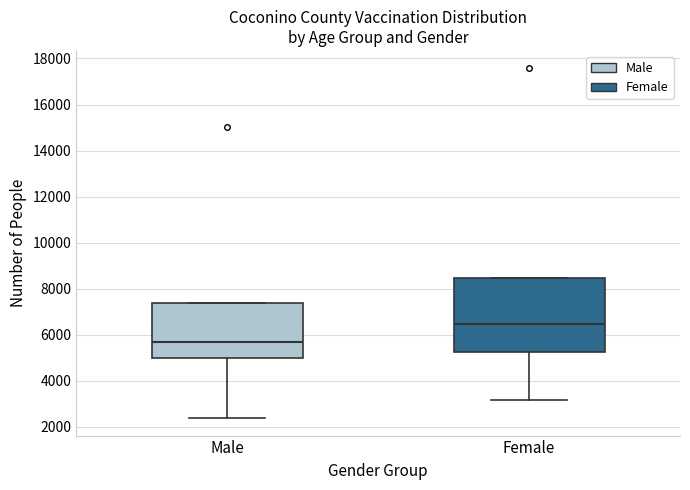

Which box's median line is the lowest?

Male